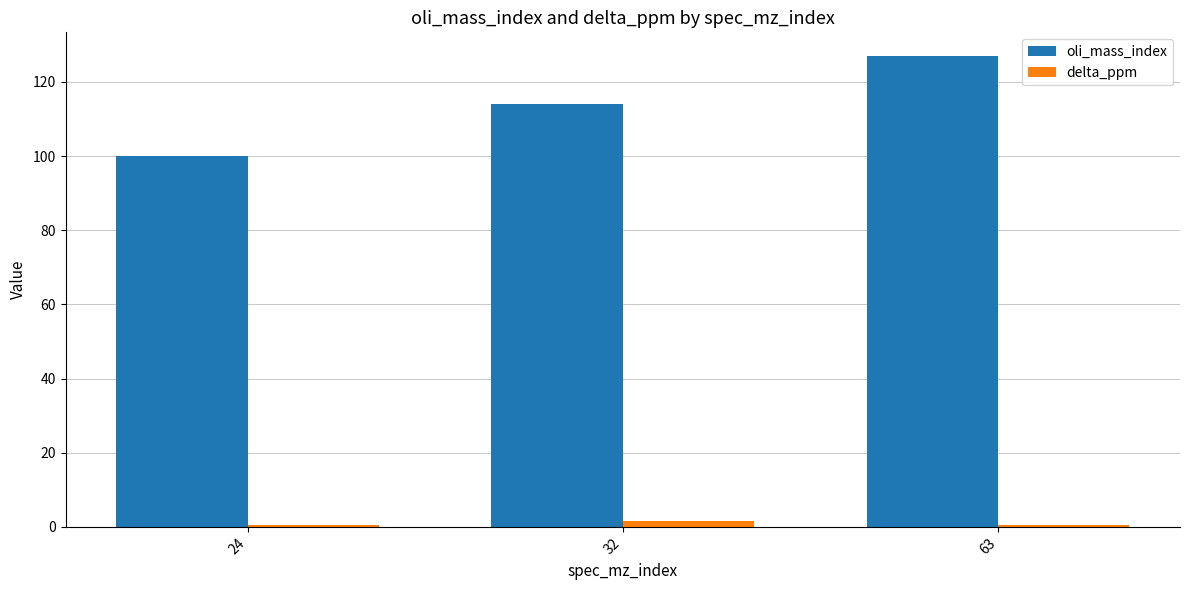

Does the chart contain stacked bars?

No